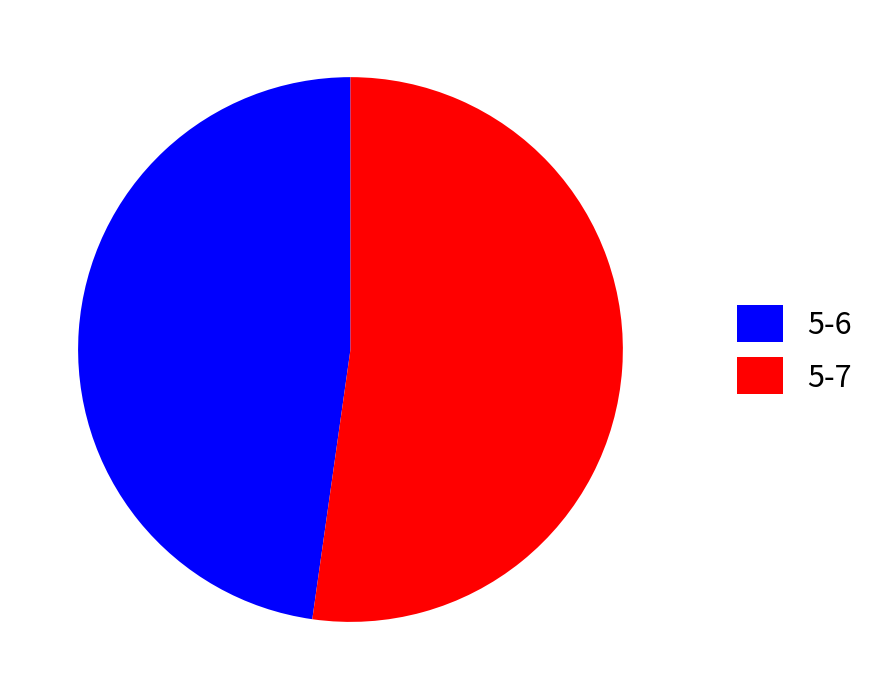

Do 5-7 and 5-6 together represent more than half of the pie?

Yes